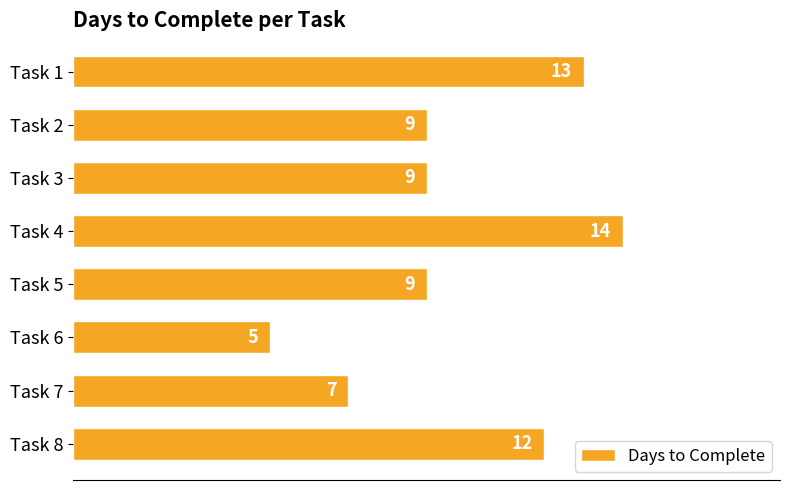

Are the bars horizontal?

Yes